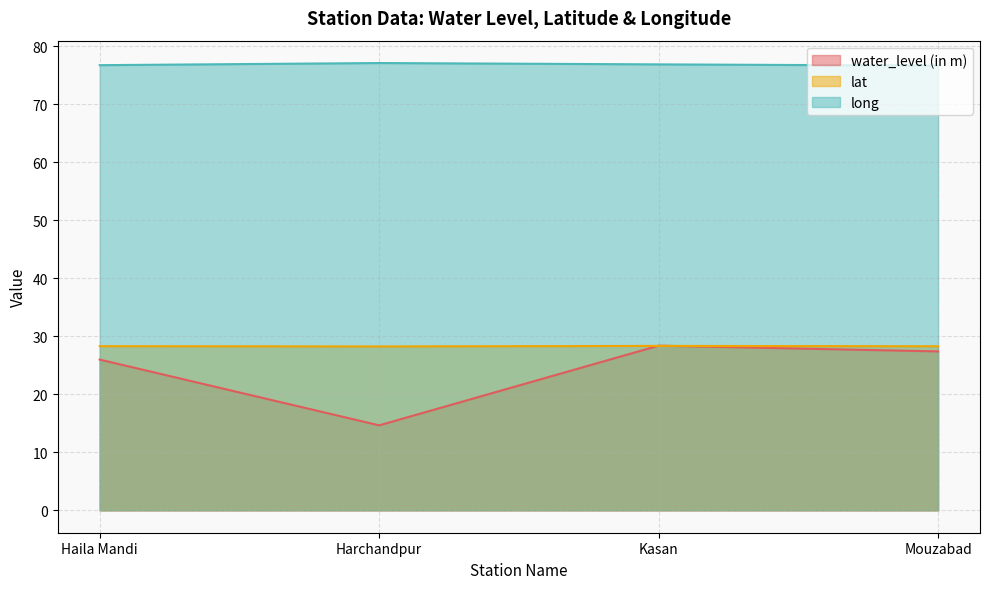

True or false: long has a value of 76.8 at Haila Mandi.

True